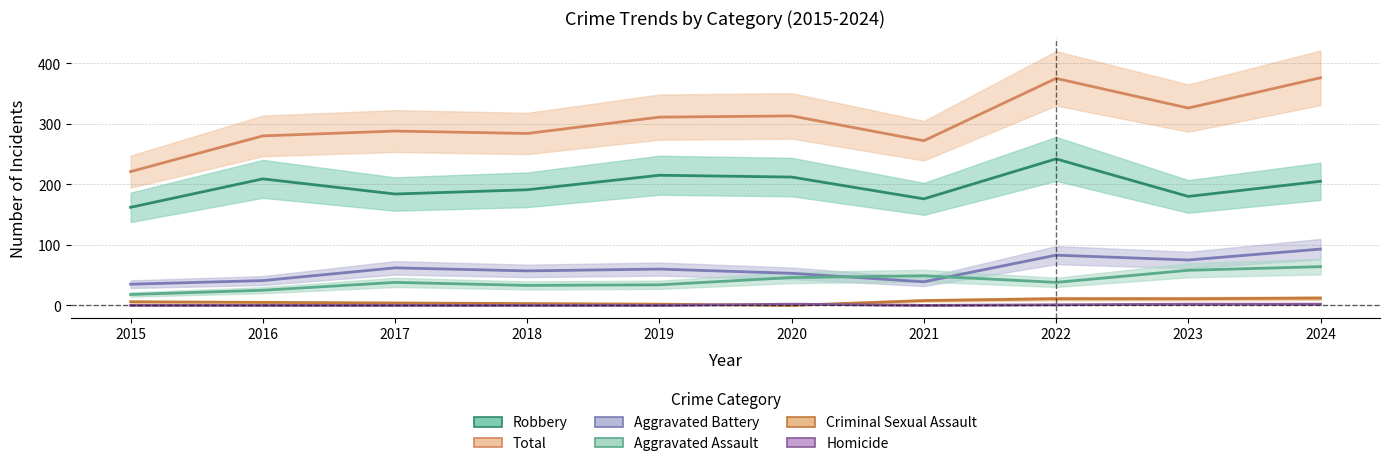

What is the average value of the Aggravated Assault series?

40